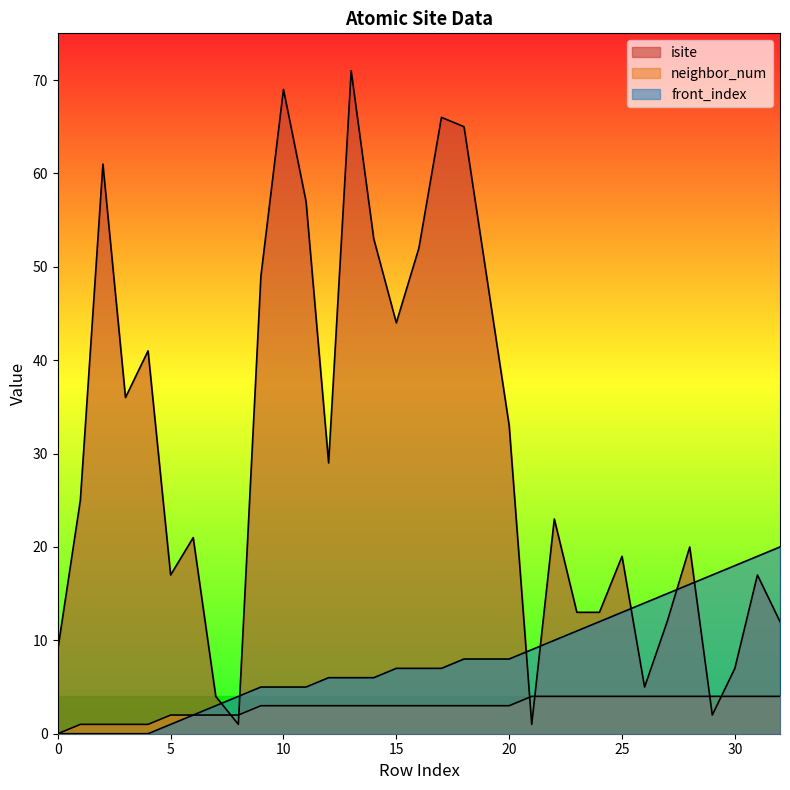

Reading right to left, list all the values displayed in this chart.

isite: 12	17	7	2	20	12	5	19	13	13	23	1	33	49	65	66	52	44	53	71	29	57	69	49	1	4	21	17	41	36	61	25	9
neighbor_num: 4	4	4	4	4	4	4	4	4	4	4	4	3	3	3	3	3	3	3	3	3	3	3	3	2	2	2	2	1	1	1	1	0
front_index: 20	19	18	17	16	15	14	13	12	11	10	9	8	8	8	7	7	7	6	6	6	5	5	5	4	3	2	1	0	0	0	0	0